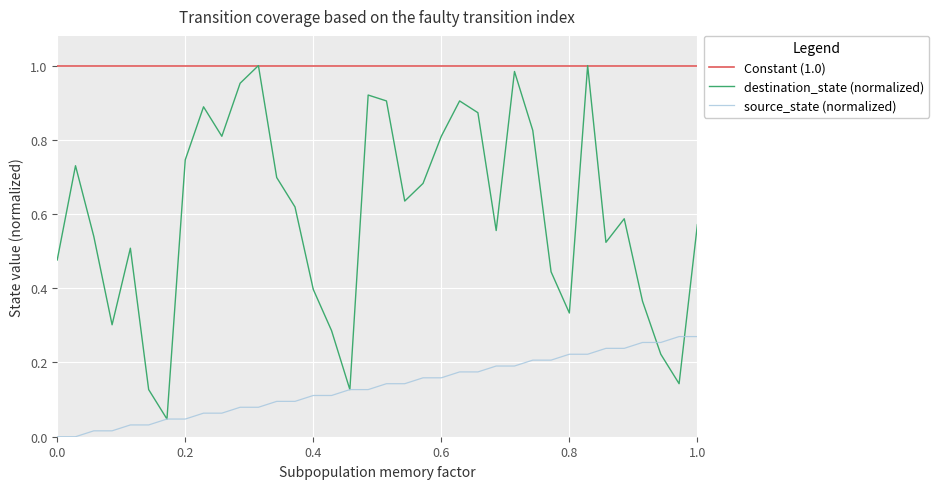

True or false: source_state (normalized) and Constant (1.0) intersect in this chart.

False